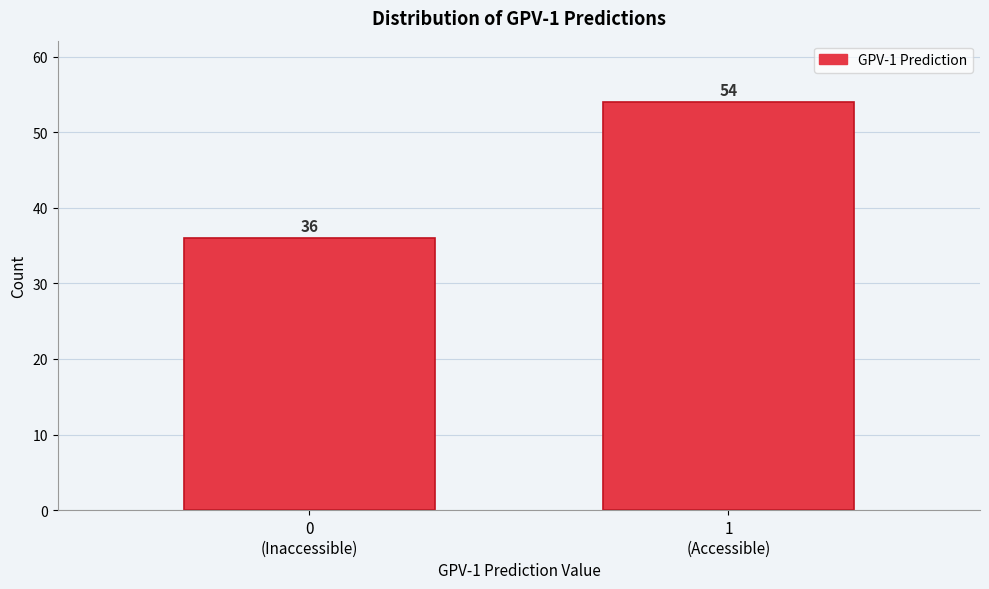

Reading left to right, transcribe all the data shown in this chart.

36	54